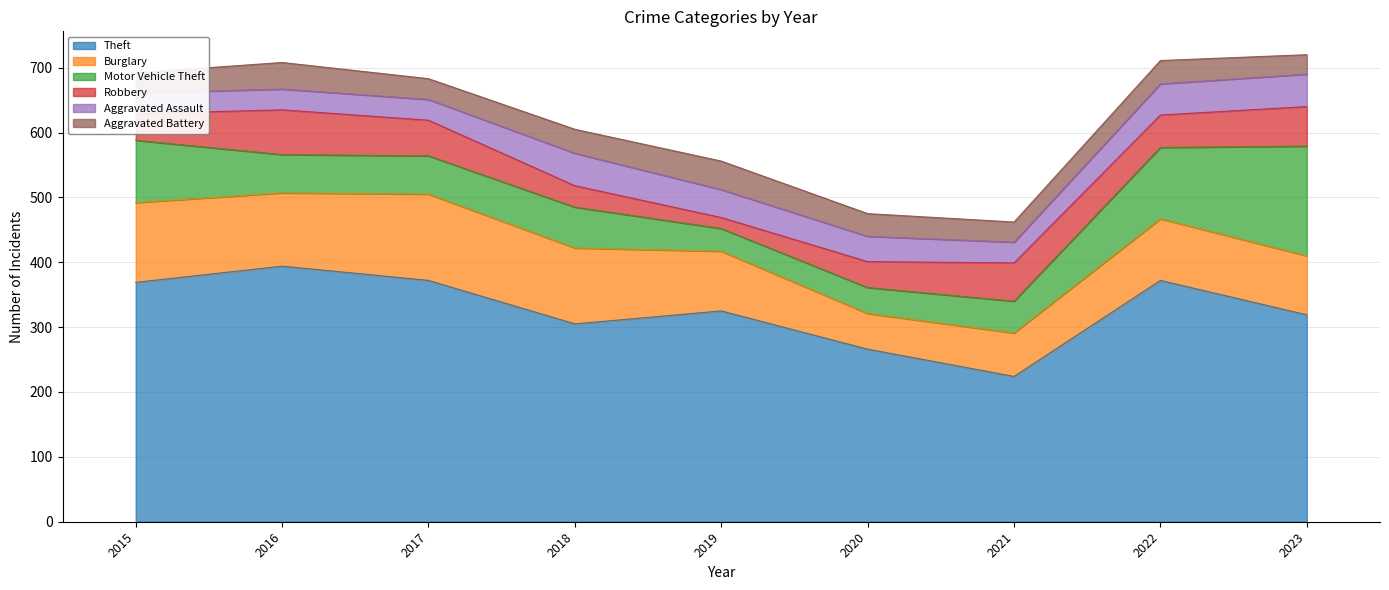

True or false: Theft and Burglary intersect in this chart.

False